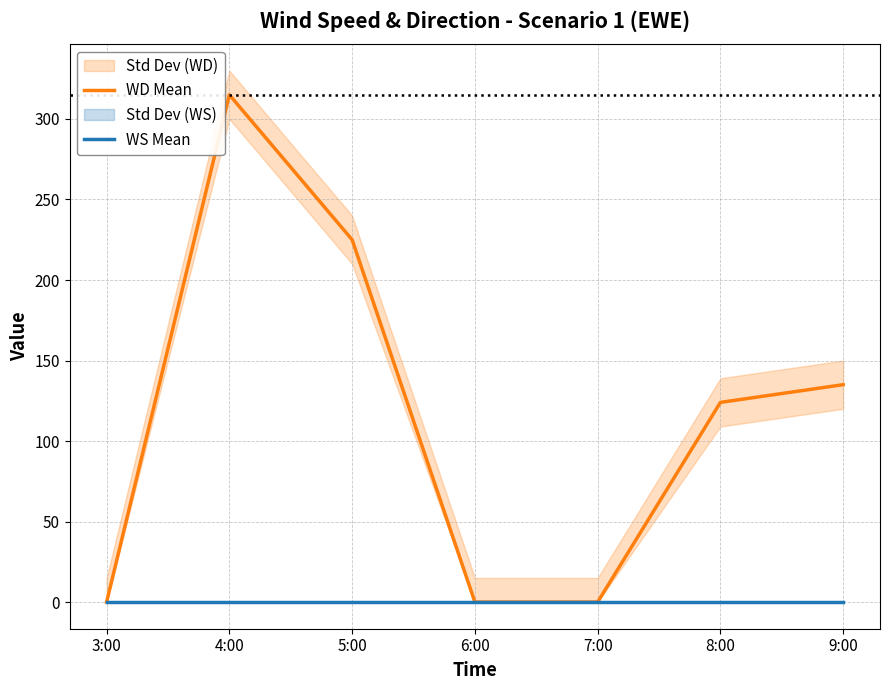

True or false: WD Mean has a value of 333 at 5:00.

False